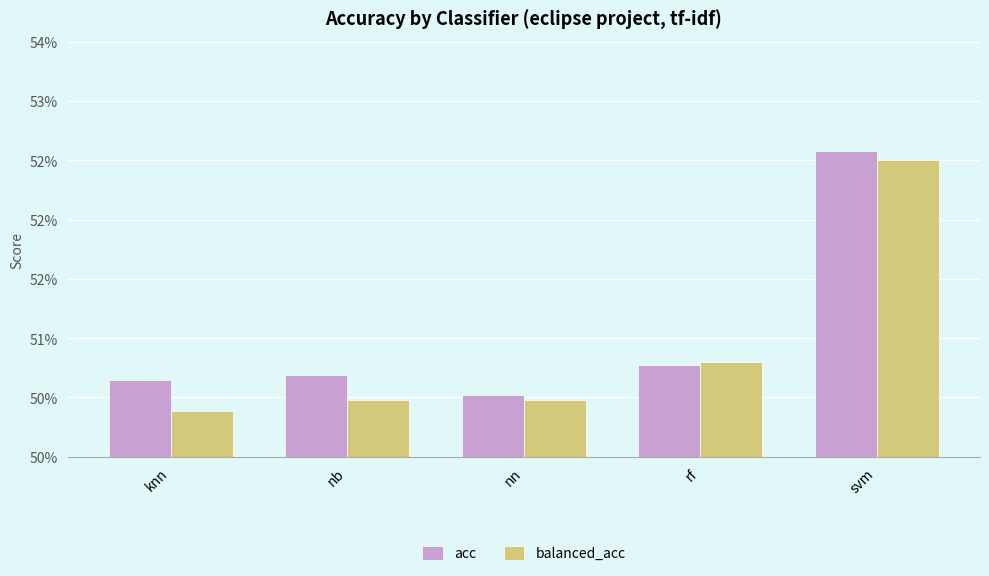

Between rf and svm, which series saw the biggest shift?

acc